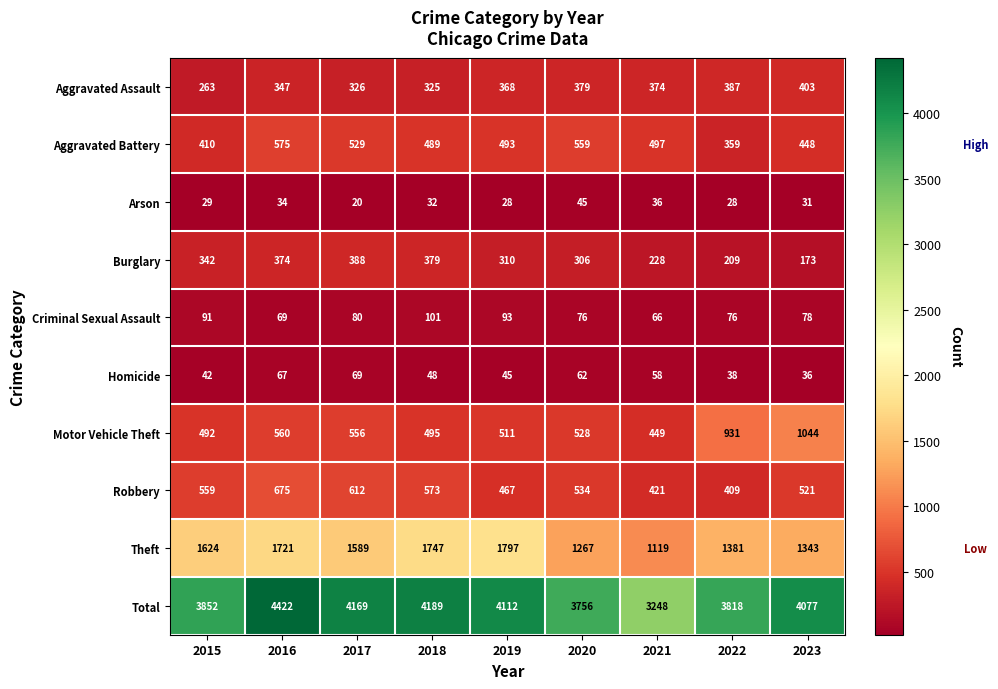

What is the difference between the highest and lowest values at 2019?

4084